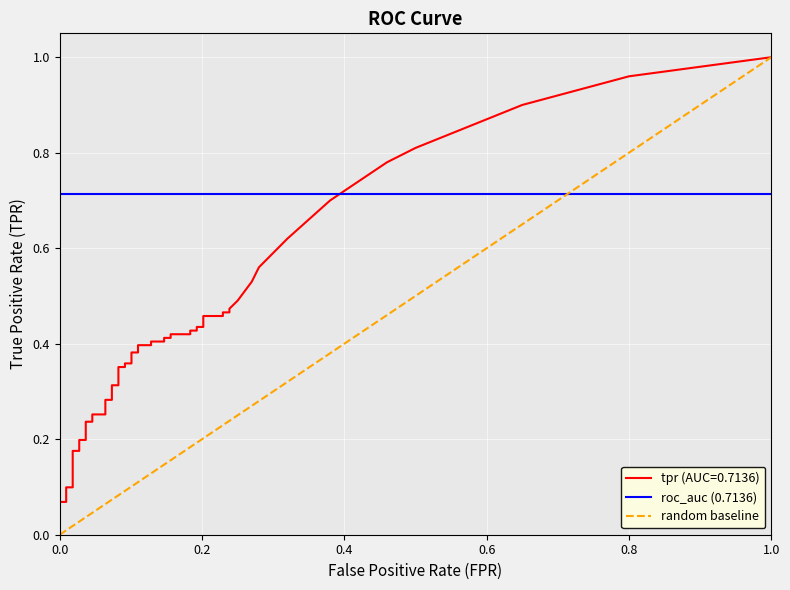

What is the difference between the highest and lowest values at 0.0?

0.7